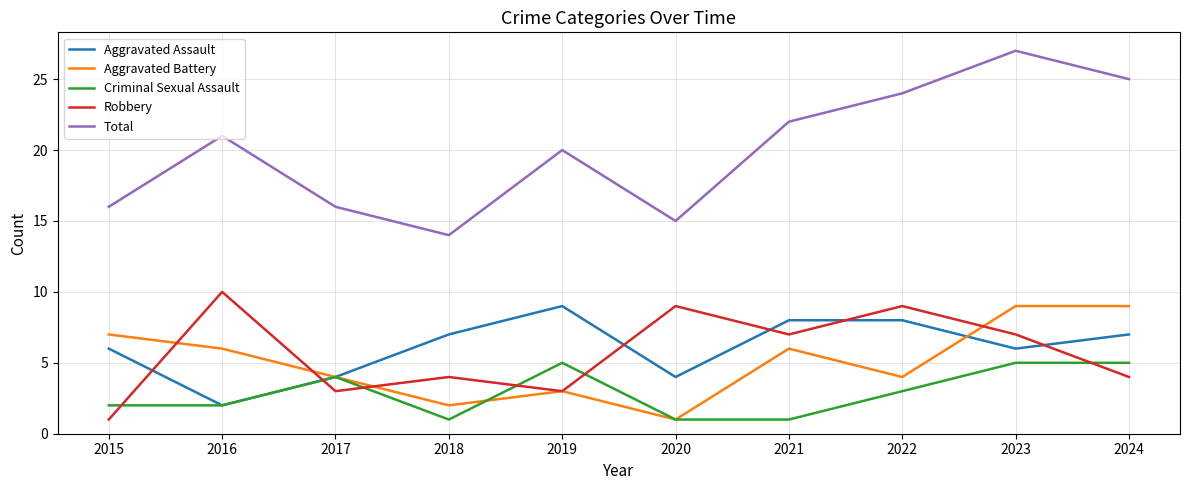

Is this an area chart (filled region under the line)?

No